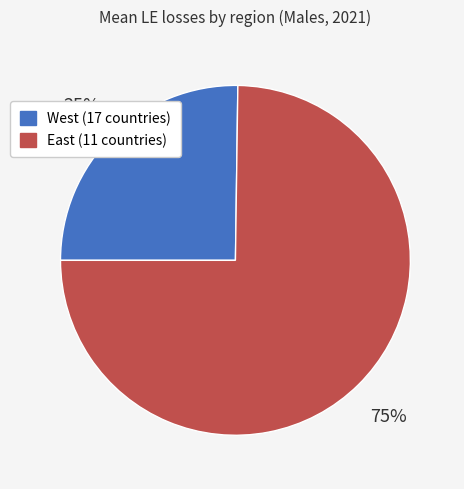

To the nearest percent, what is the difference between the West (17 countries) and East (11 countries) slice percentages?

50%